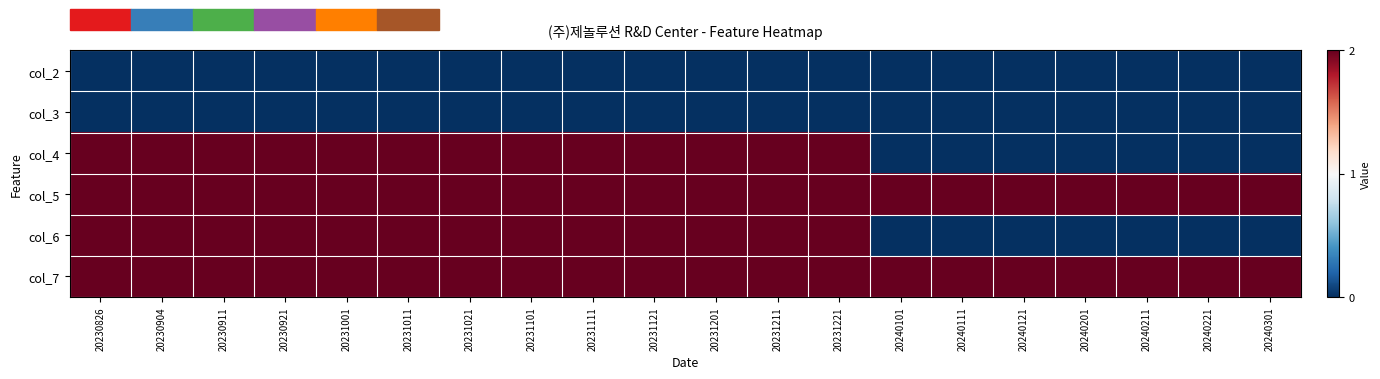

At how many categories does at least one series exceed 0?

20